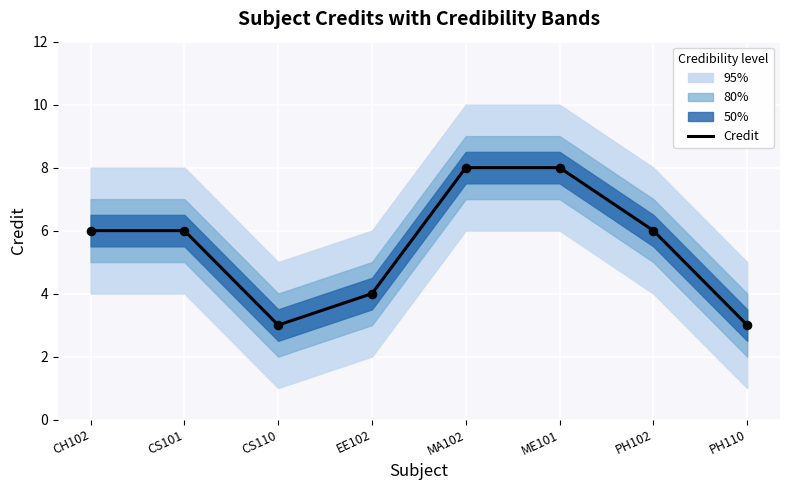

Between ME101 and PH110, which is larger?

ME101